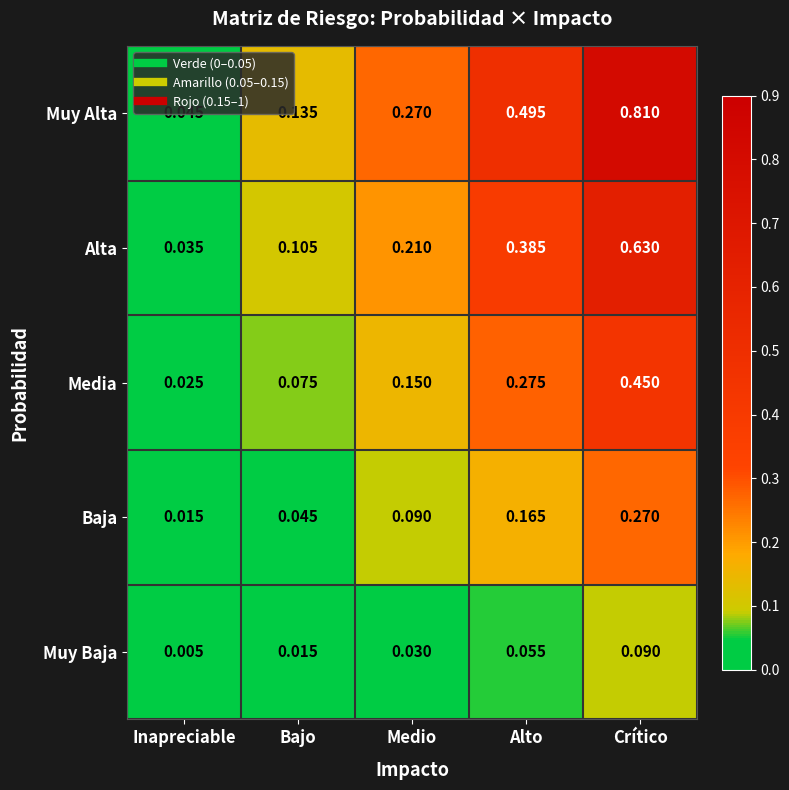

Rank the series by their average value, from highest to lowest.

Muy Alta, Alta, Media, Baja, Muy Baja